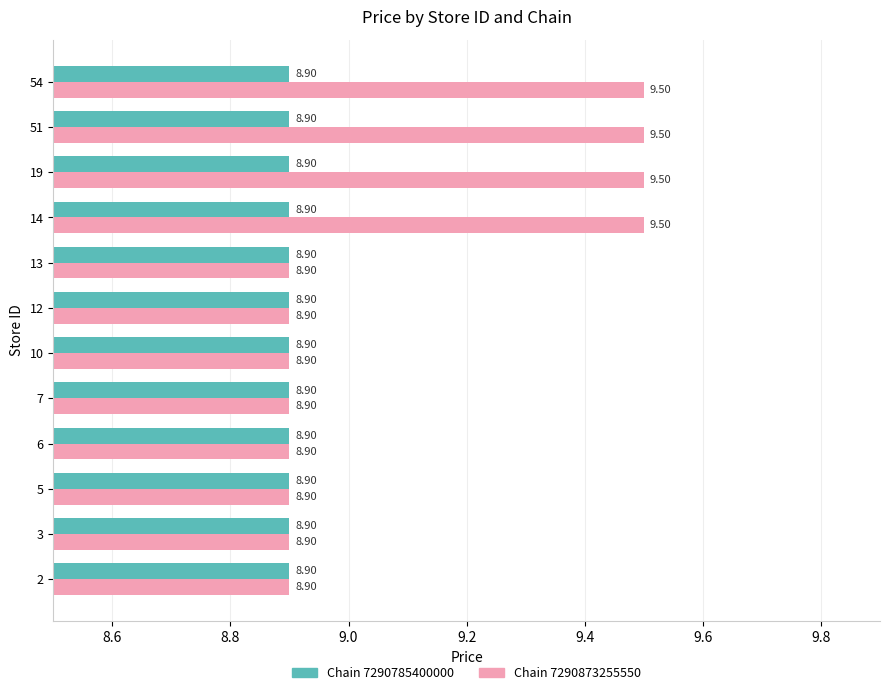

At how many categories does at least one series exceed 8?

12